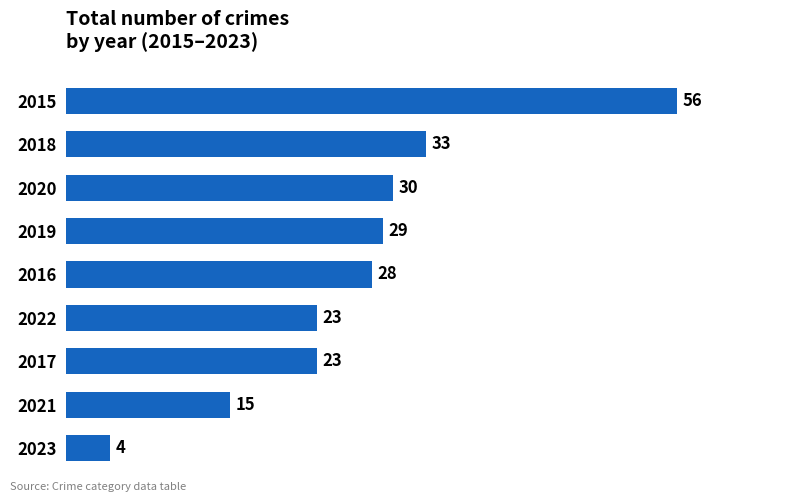

Is it true that the value at 2023 is 4?

True